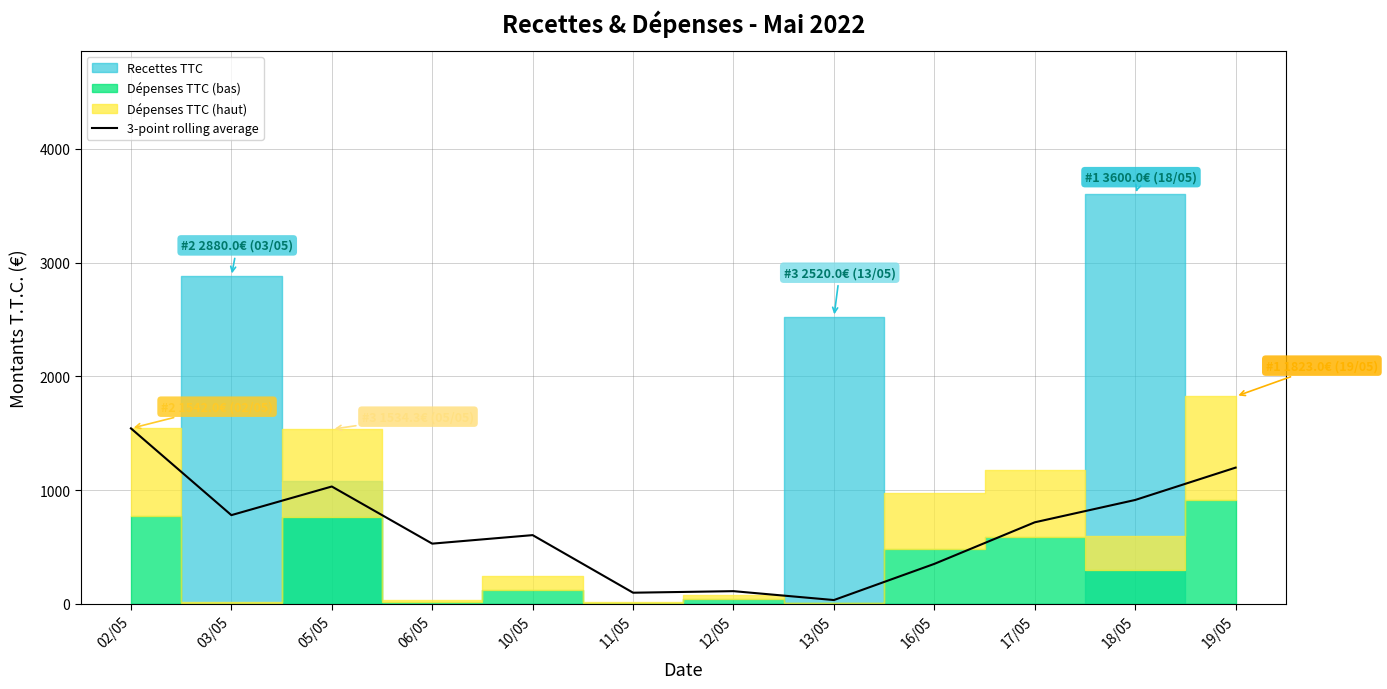

True or false: the data shows 779.2 at 03/05.

True